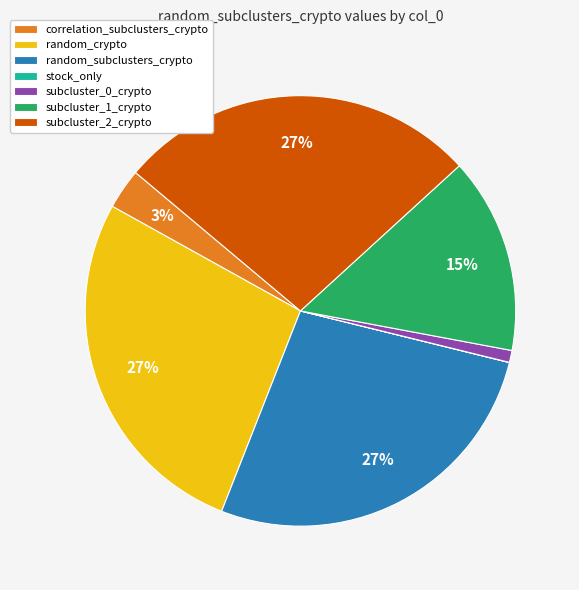

To the nearest percent, what portion does subcluster_1_crypto represent?

15%